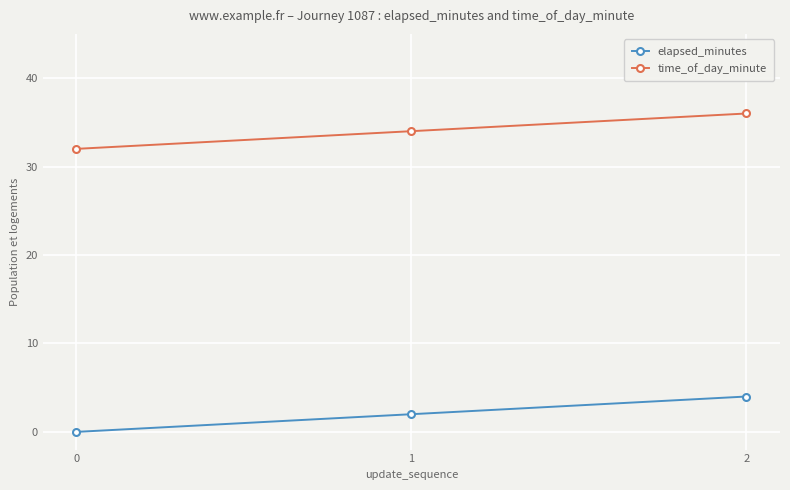

What is the value of the time_of_day_minute point at the 1st from the left?

32